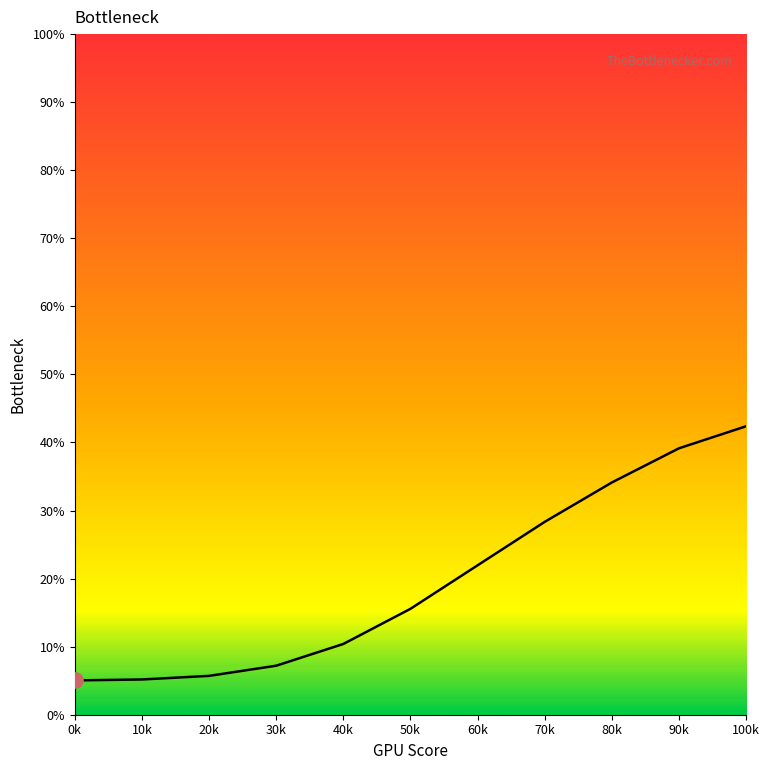

What is the ratio of the value at 30k to the value at 10k?

1.4